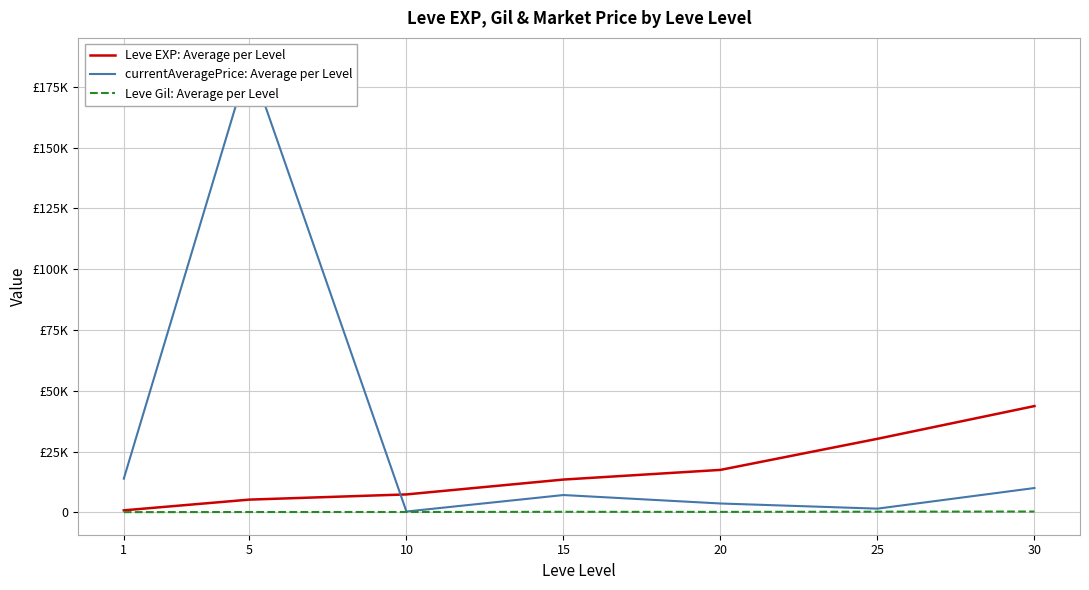

True or false: Leve Gil: Average per Level has a value of 72.7 at 5.

False